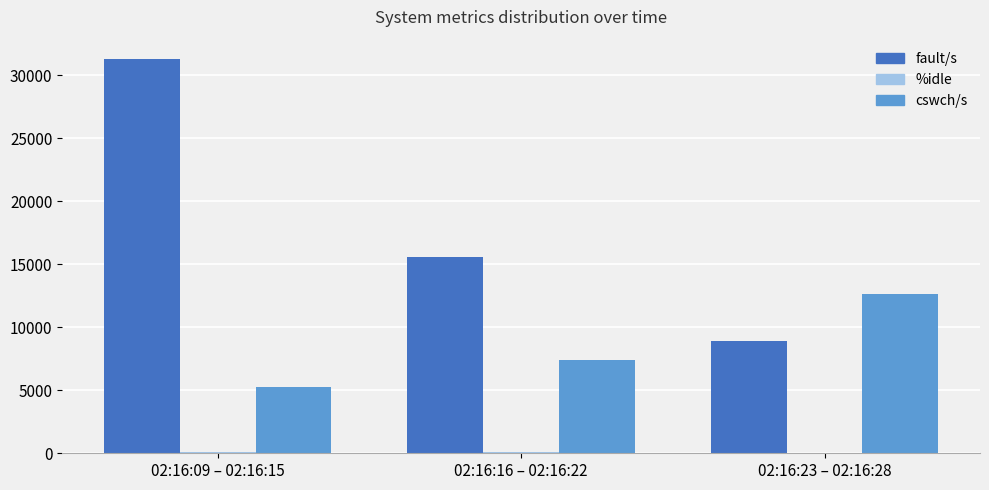

Between 02:16:09 – 02:16:15 and 02:16:16 – 02:16:22, which series saw the biggest shift?

fault/s